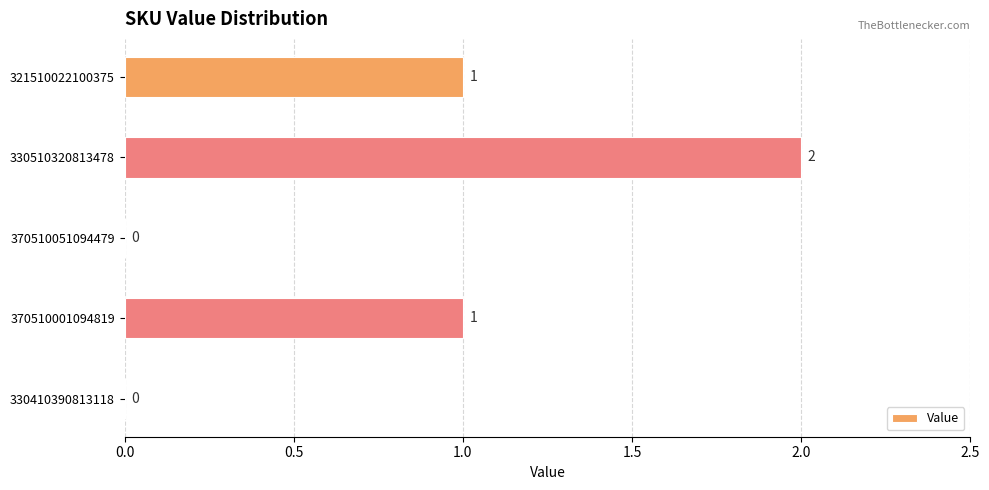

How many positive values are there?

3